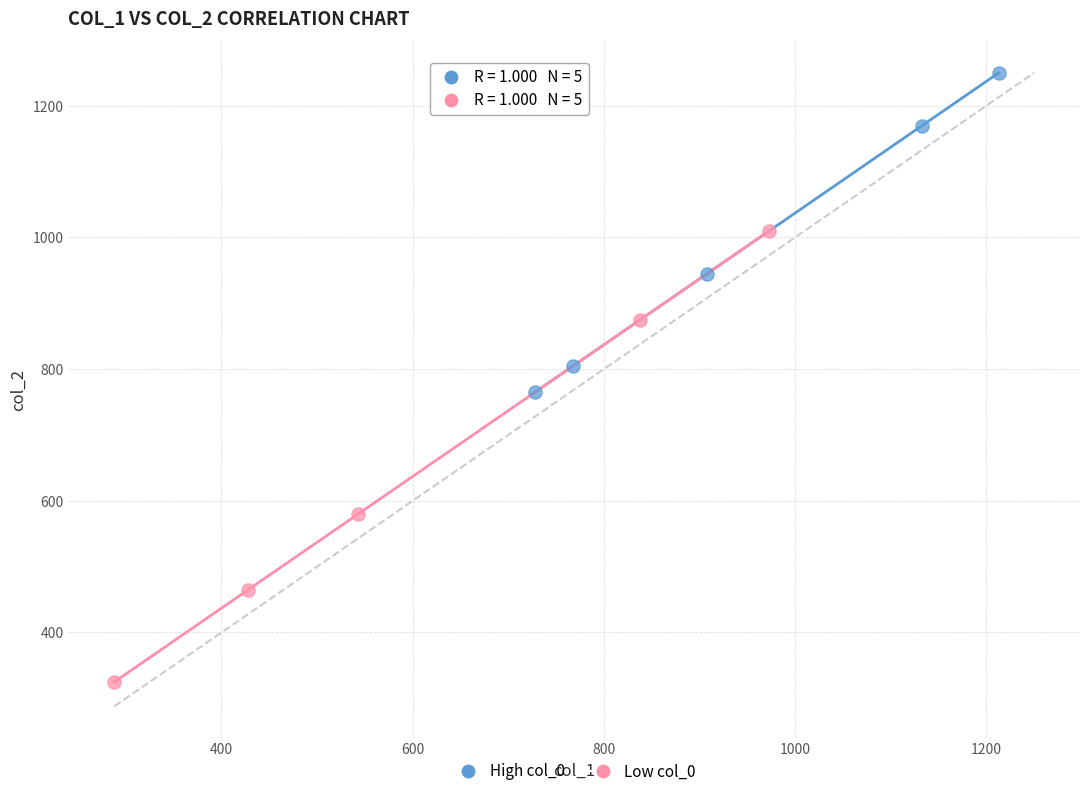

Which series has the widest spread of Y values?

Low col_0